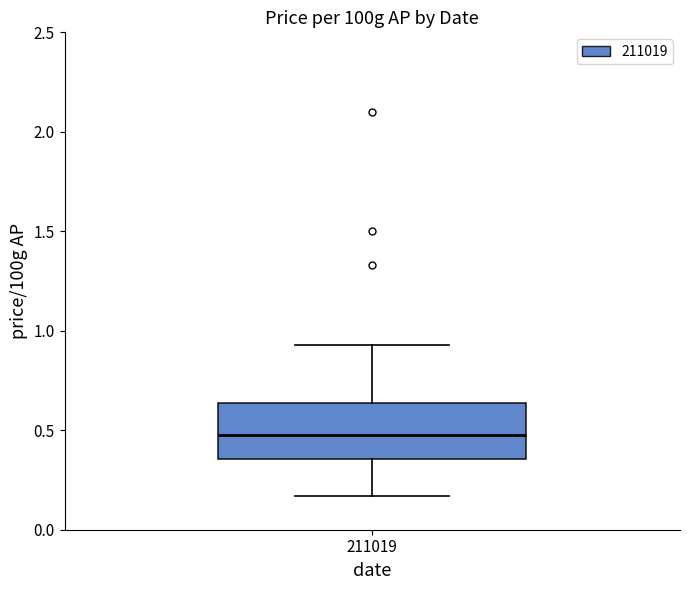

Read this box plot against the y-axis: the position of the median line, the range covered by the box, and the ends of both whiskers. The values are not printed on the chart, so give them approximately, as read against the axis.

median 0.50, box 0.35 to 0.65, whiskers 0.15 to 0.95